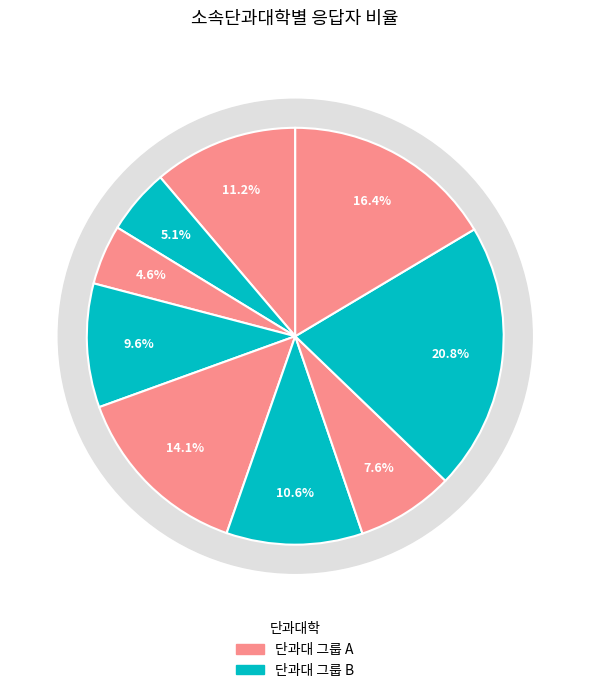

Is it true that 5 is 27% of the pie?

False